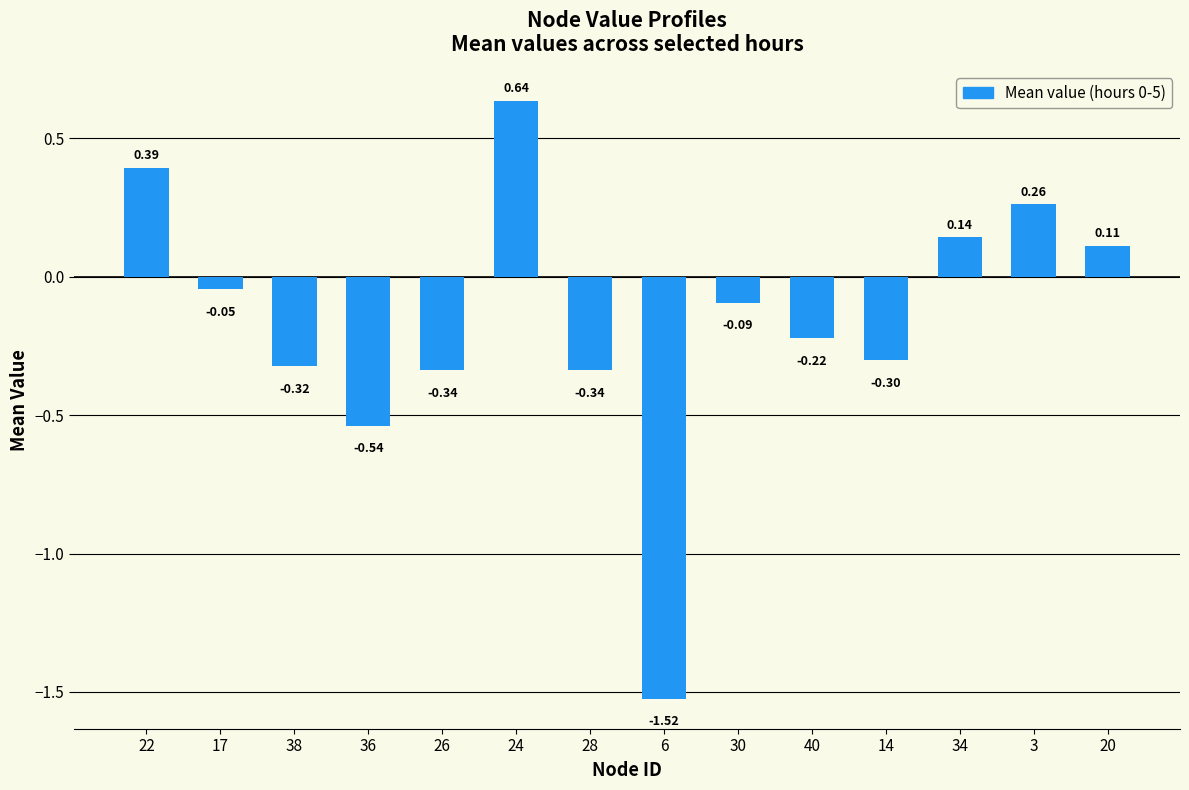

Between 20 and 34, which is larger?

34